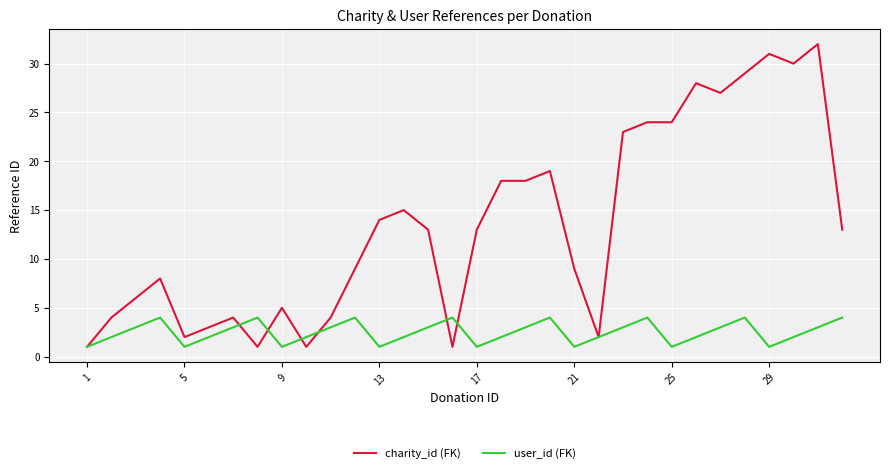

Which series has the largest total across all categories?

charity_id (FK)